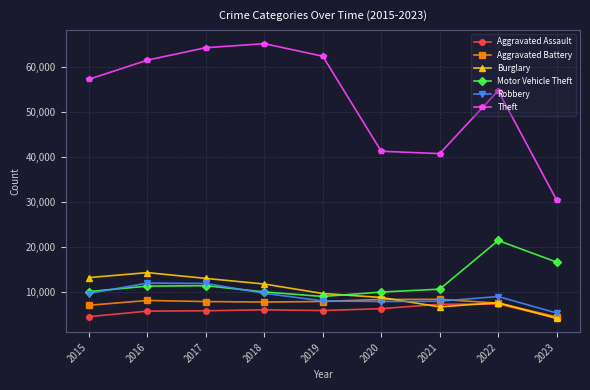

At which label does Motor Vehicle Theft reach its peak?

2022